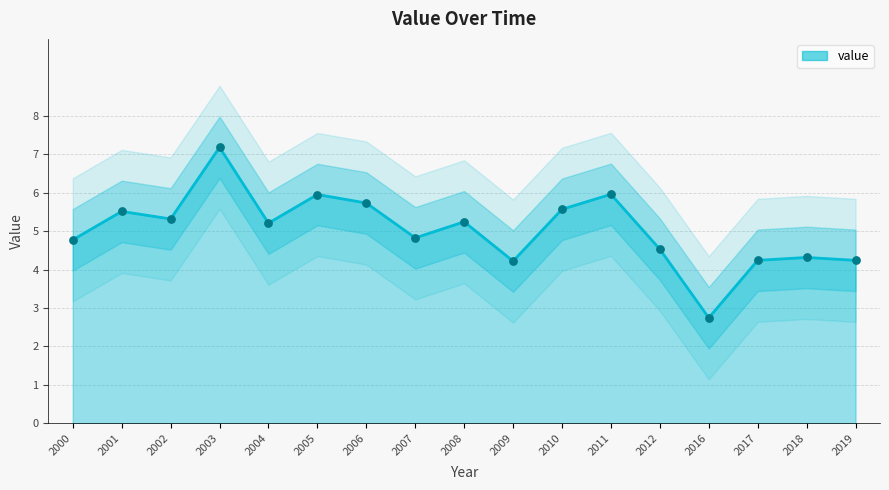

Approximately how many times larger is the value at 2003 compared to 2012?

1.6